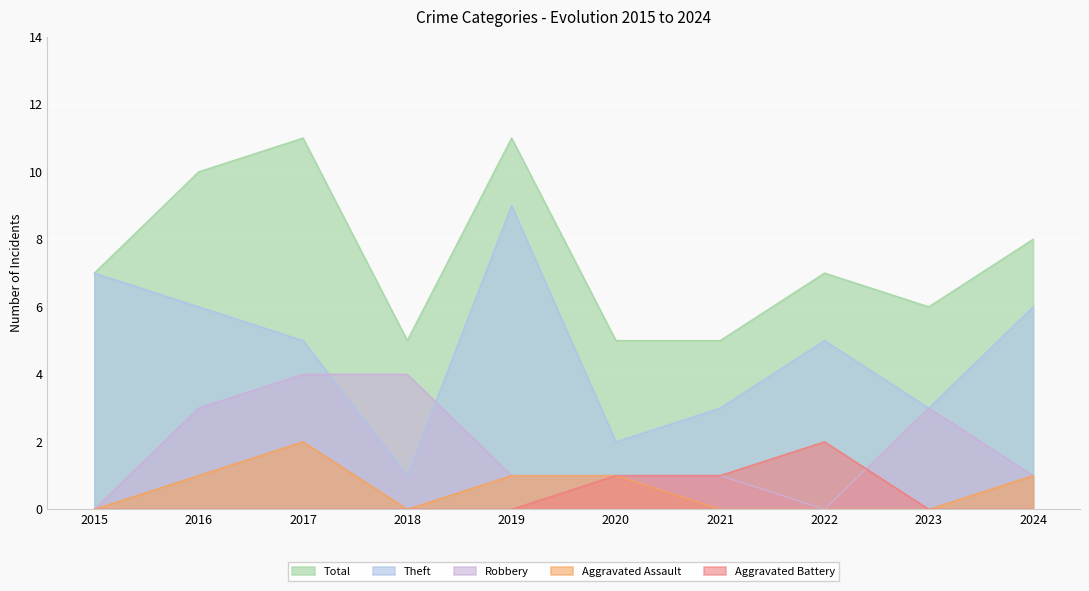

Reading left to right, transcribe all the data shown in this chart.

Aggravated Assault: 2015=0	2016=1	2017=2	2018=0	2019=1	2020=1	2021=0	2022=0	2023=0	2024=1
Aggravated Battery: 2015=0	2016=0	2017=0	2018=0	2019=0	2020=1	2021=1	2022=2	2023=0	2024=0
Robbery: 2015=0	2016=3	2017=4	2018=4	2019=1	2020=1	2021=1	2022=0	2023=3	2024=1
Theft: 2015=7	2016=6	2017=5	2018=1	2019=9	2020=2	2021=3	2022=5	2023=3	2024=6
Total: 2015=7	2016=10	2017=11	2018=5	2019=11	2020=5	2021=5	2022=7	2023=6	2024=8